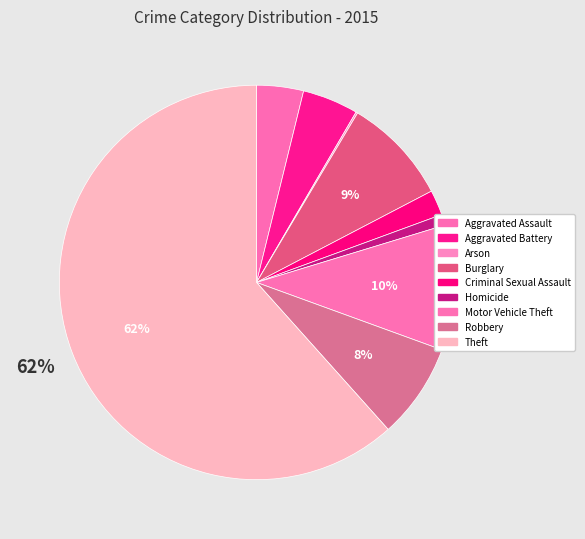

How much of the chart is everything except Aggravated Battery?

95.4%